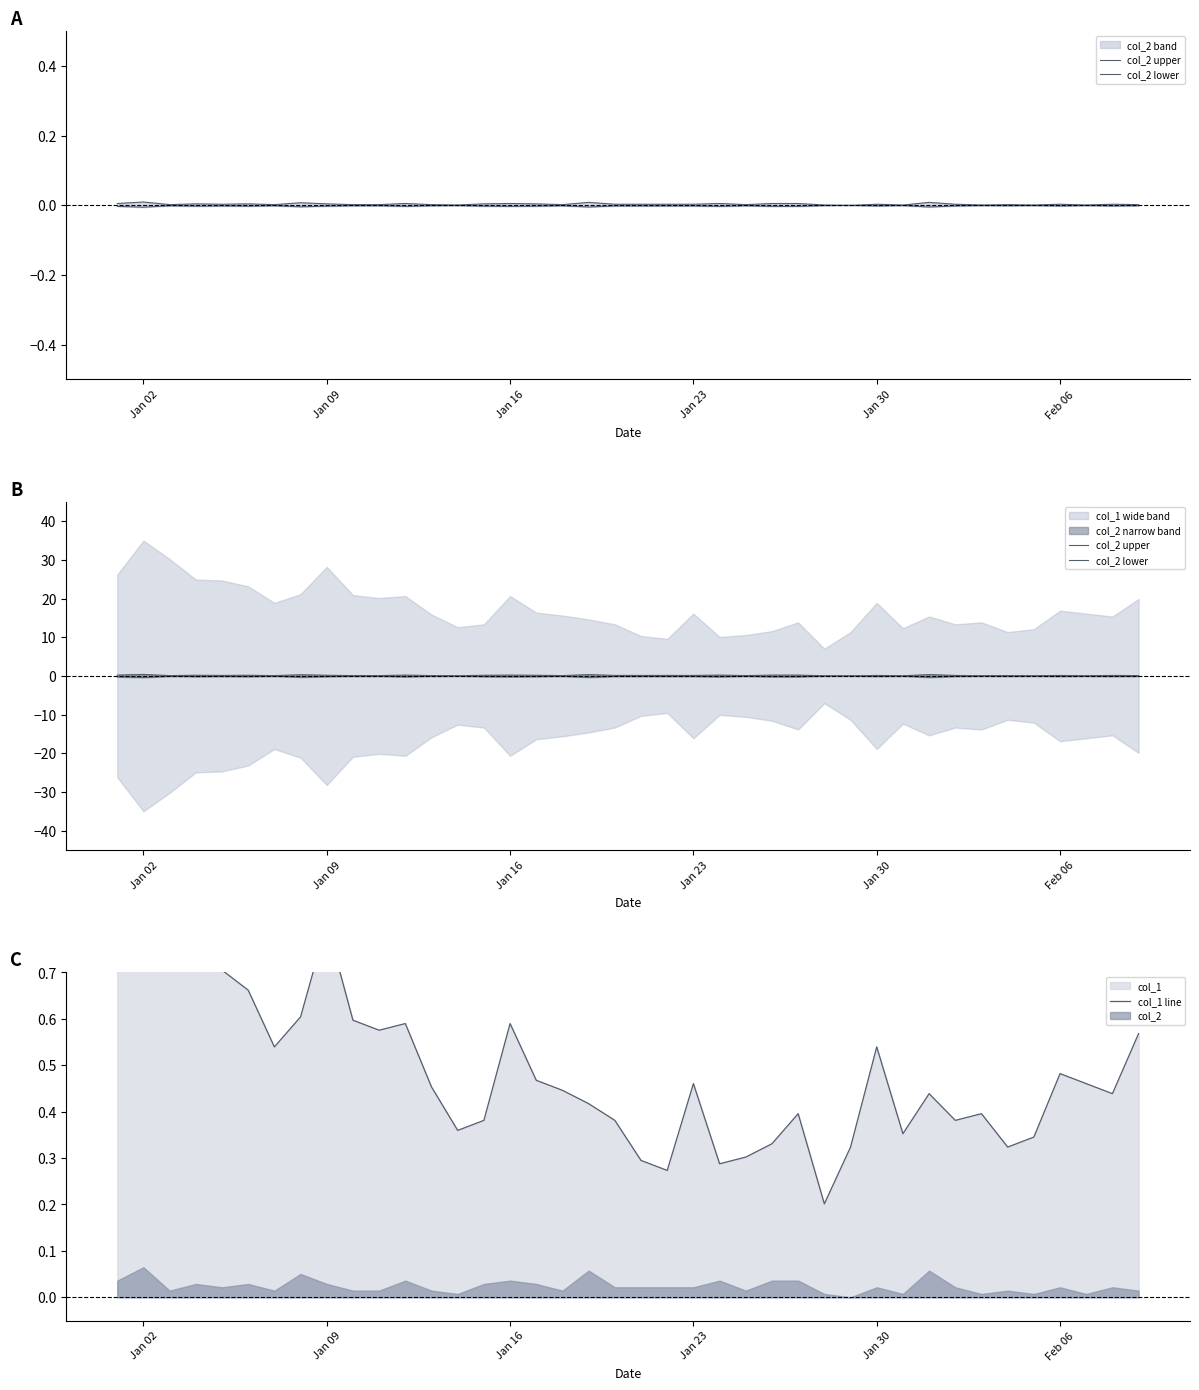

How many positive values does the col_2 upper series have?

39